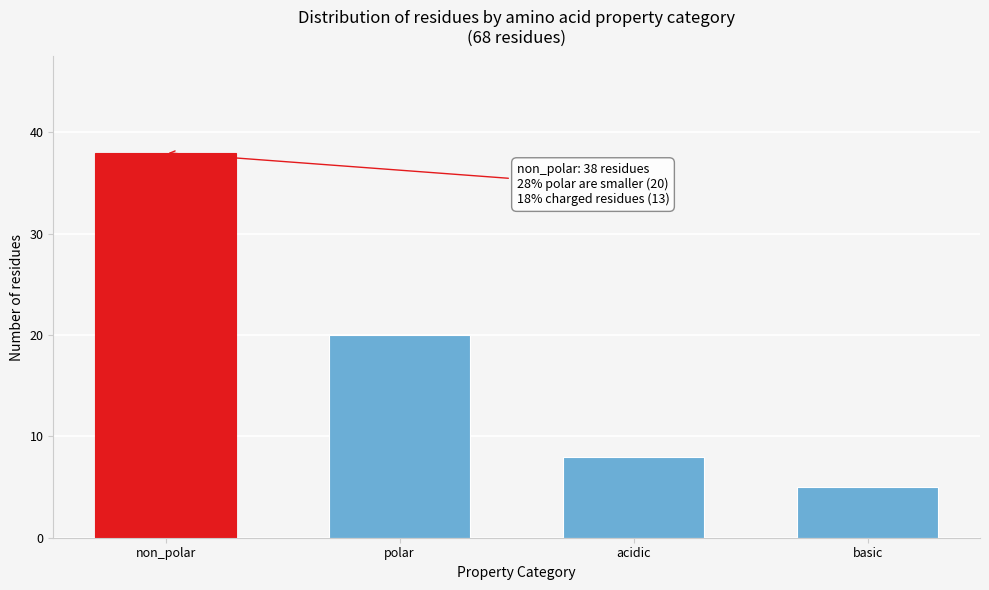

Reading right to left, list all the values displayed in this chart.

5	8	20	38